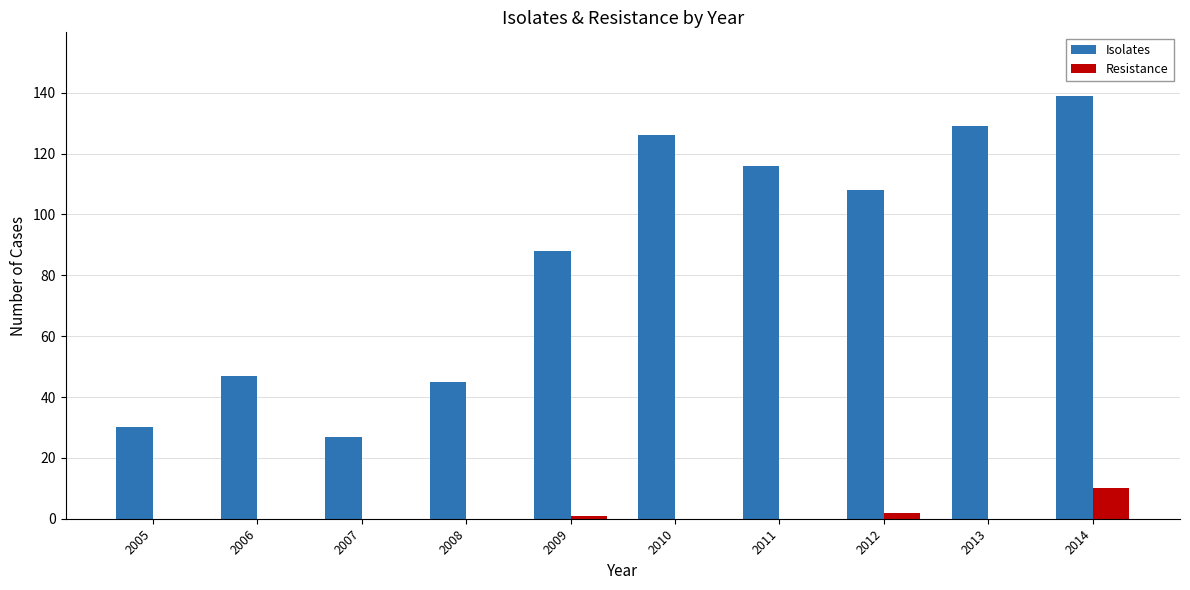

Reading left to right, list all the values displayed in this chart.

Isolates: 30	47	27	45	88	126	116	108	129	139
Resistance: 0	0	0	0	1	0	0	2	0	10